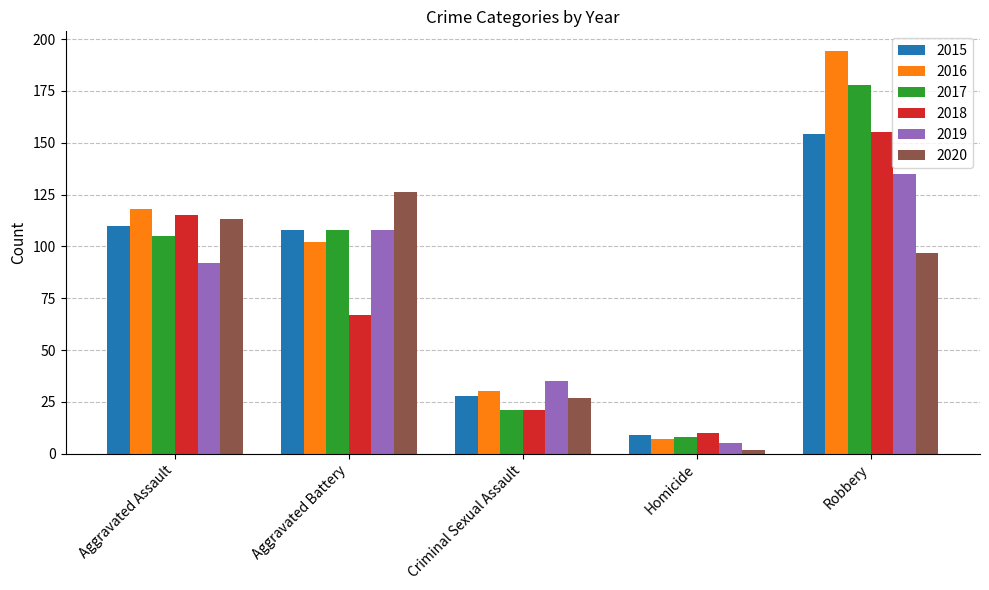

Reading right to left, extract all data points from this chart.

2015: Robbery=154	Homicide=9	Criminal Sexual Assault=28	Aggravated Battery=108	Aggravated Assault=110
2016: Robbery=194	Homicide=7	Criminal Sexual Assault=30	Aggravated Battery=102	Aggravated Assault=118
2017: Robbery=178	Homicide=8	Criminal Sexual Assault=21	Aggravated Battery=108	Aggravated Assault=105
2018: Robbery=155	Homicide=10	Criminal Sexual Assault=21	Aggravated Battery=67	Aggravated Assault=115
2019: Robbery=135	Homicide=5	Criminal Sexual Assault=35	Aggravated Battery=108	Aggravated Assault=92
2020: Robbery=97	Homicide=2	Criminal Sexual Assault=27	Aggravated Battery=126	Aggravated Assault=113